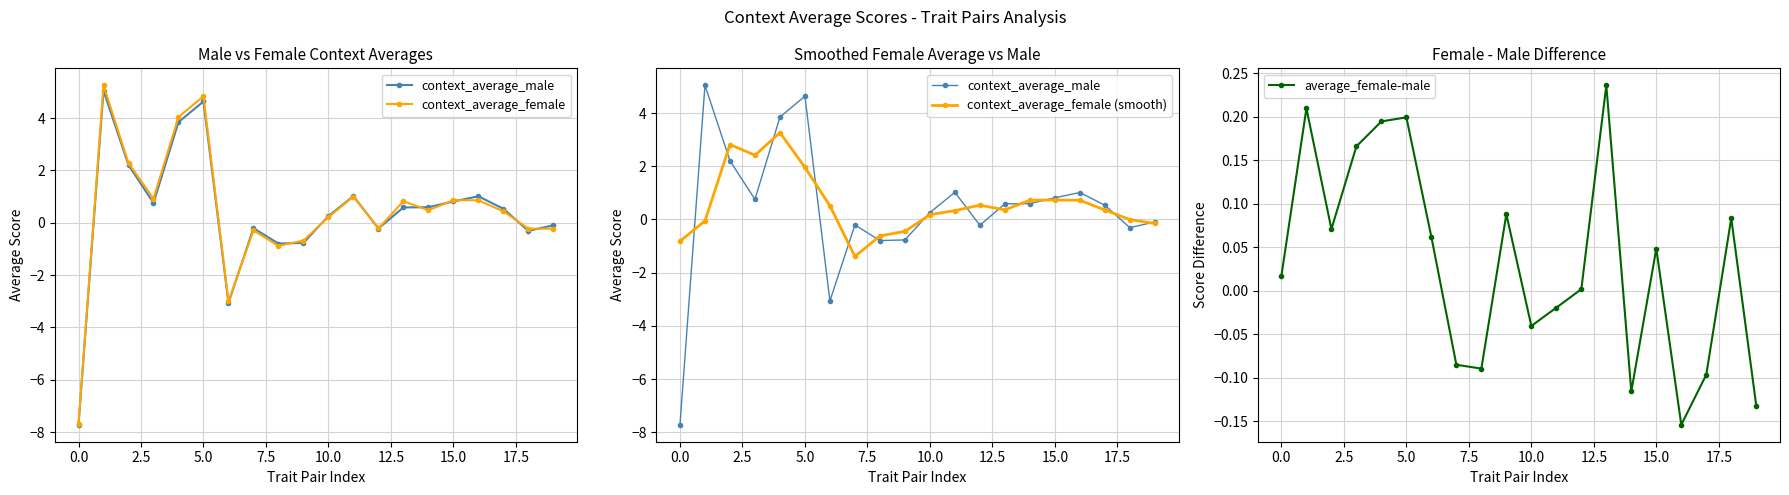

True or false: average_female-male and context_average_female (smooth) intersect in this chart.

True